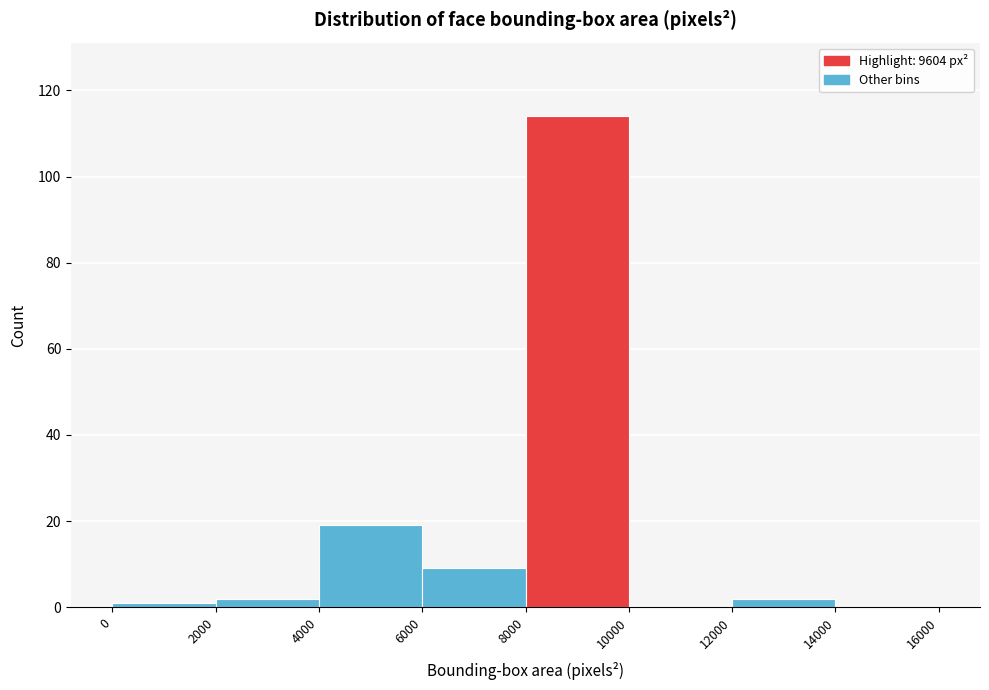

Reading left to right, transcribe this chart: for each bar, give the range it covers on the x-axis and its height. The values are not printed on the chart, so give them approximately, as read against the axis.

0 to 2000: under 2
2000 to 4000: 2
4000 to 6000: 20
6000 to 8000: 10
8000 to 10000: 114
10000 to 12000: 0
12000 to 14000: 2
14000 to 16000: 0